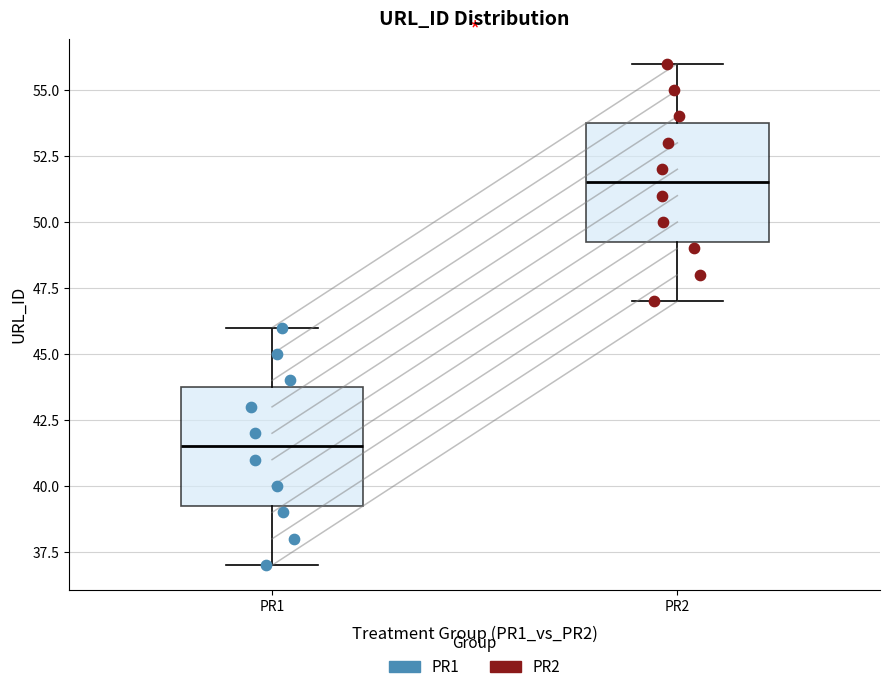

Reading left to right, read every box against the y-axis: the position of its median line, the range the box covers, and the ends of its whiskers. The values are not printed on the chart, so give them approximately, as read against the axis.

PR1: median 41.5, box 39.5 to 44.0, whiskers 37.0 to 46.0
PR2: median 51.5, box 49.5 to 54.0, whiskers 47.0 to 56.0